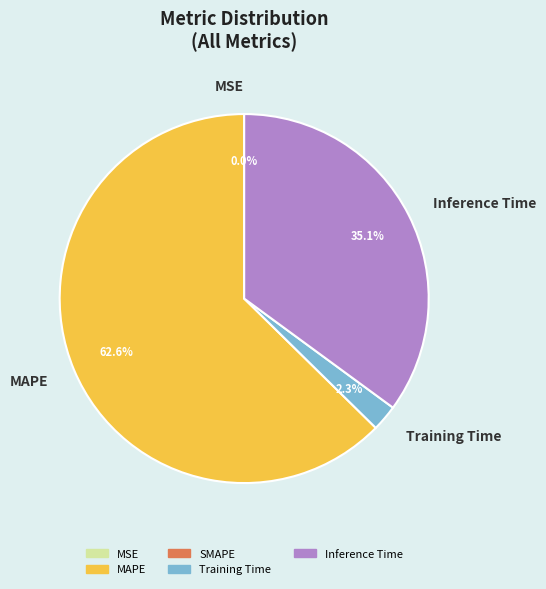

Is the sum of Inference Time and MAPE greater than half?

Yes